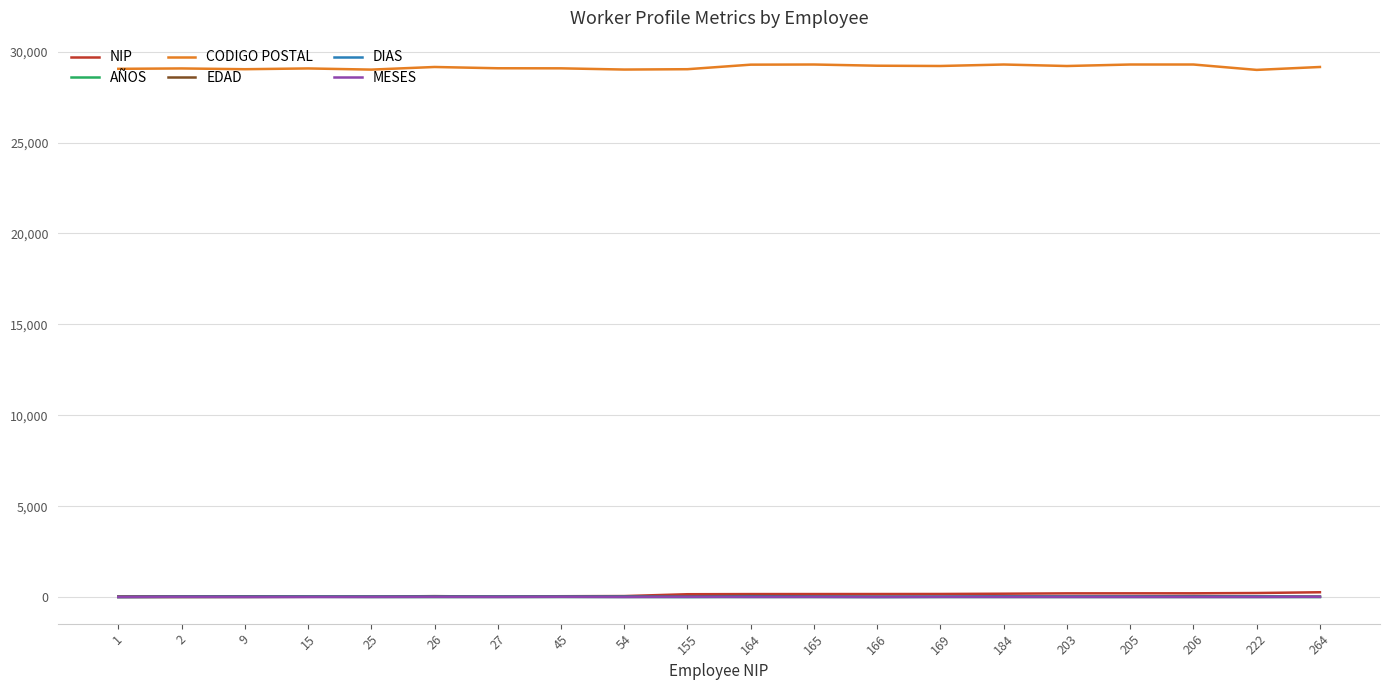

True or false: MESES and CODIGO POSTAL intersect in this chart.

False